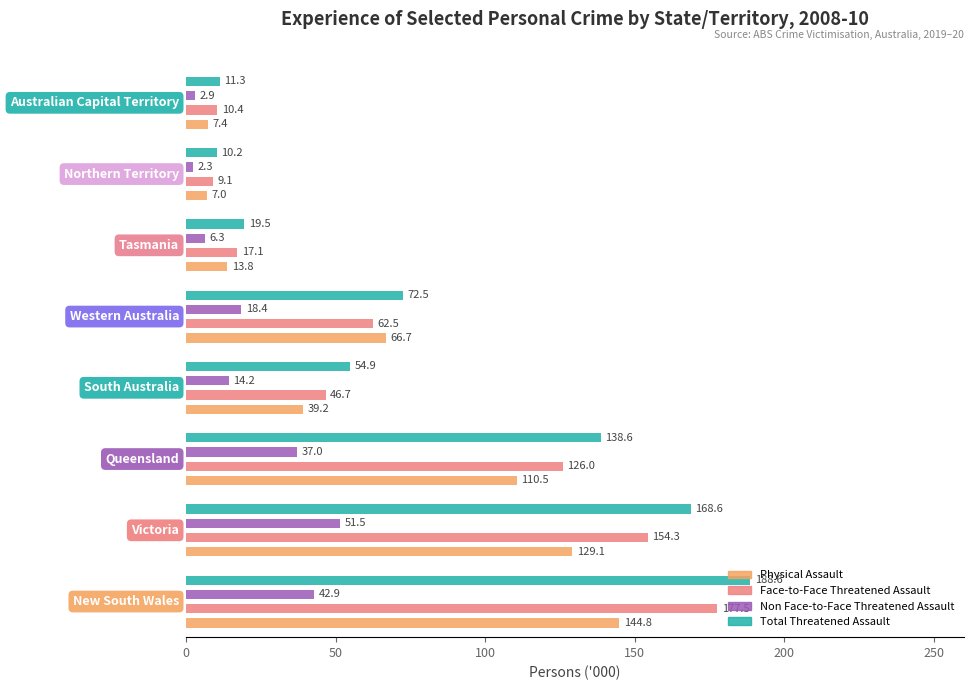

How many data points in Total Threatened Assault are less than 72?

4